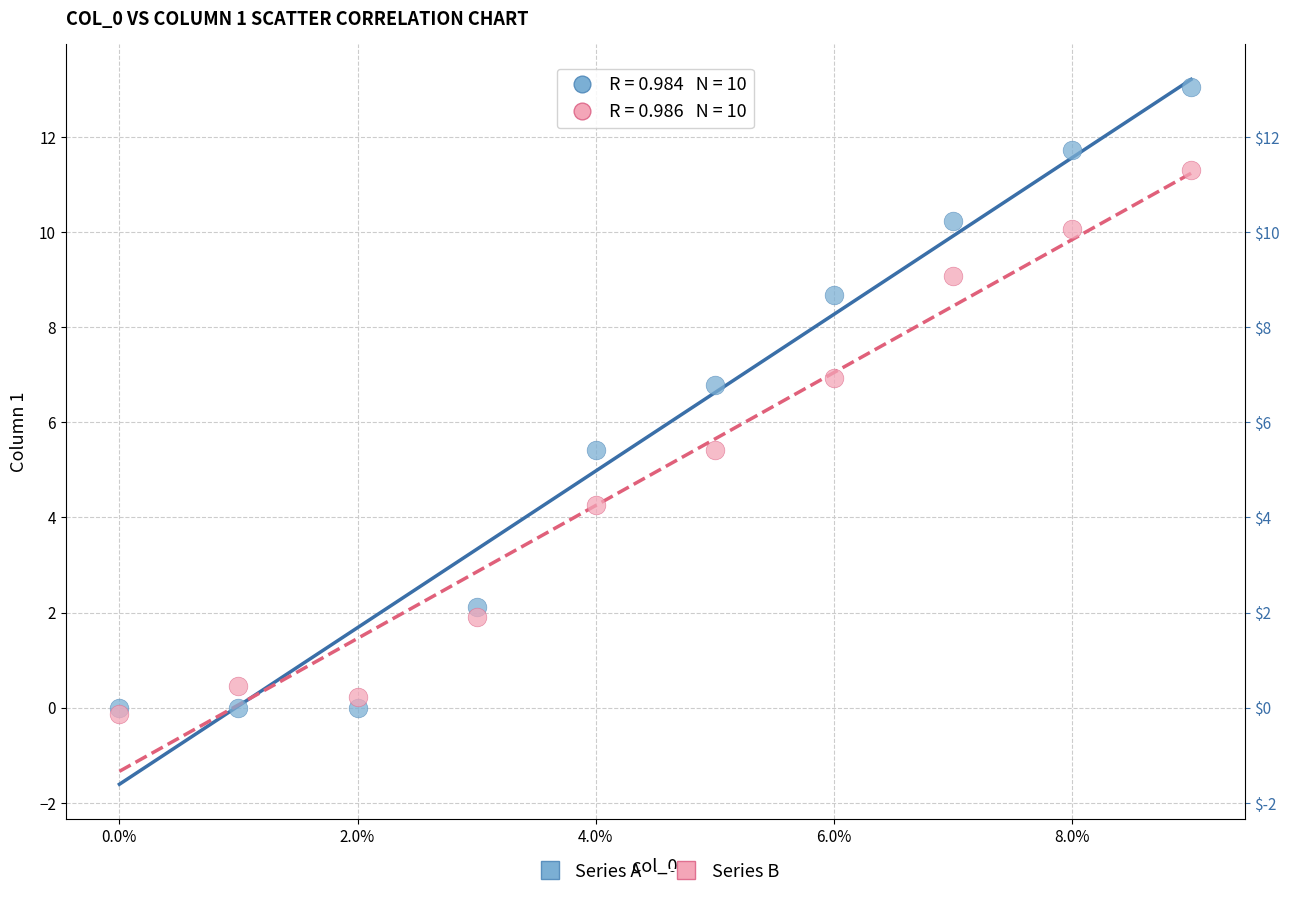

Which series has the widest spread of Y values?

Series A